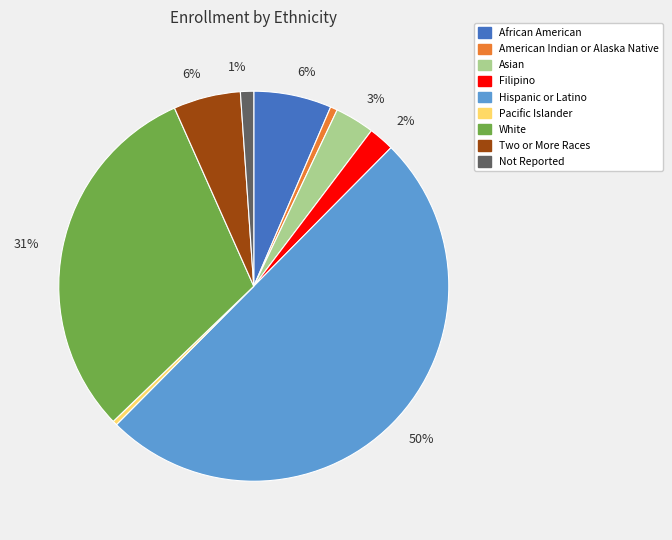

To the nearest percent, what is the difference between the largest and smallest slice percentages?

50%